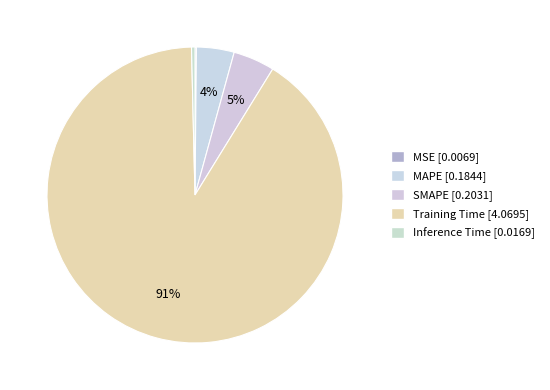

Do Training Time and Inference Time together represent more than half of the pie?

Yes